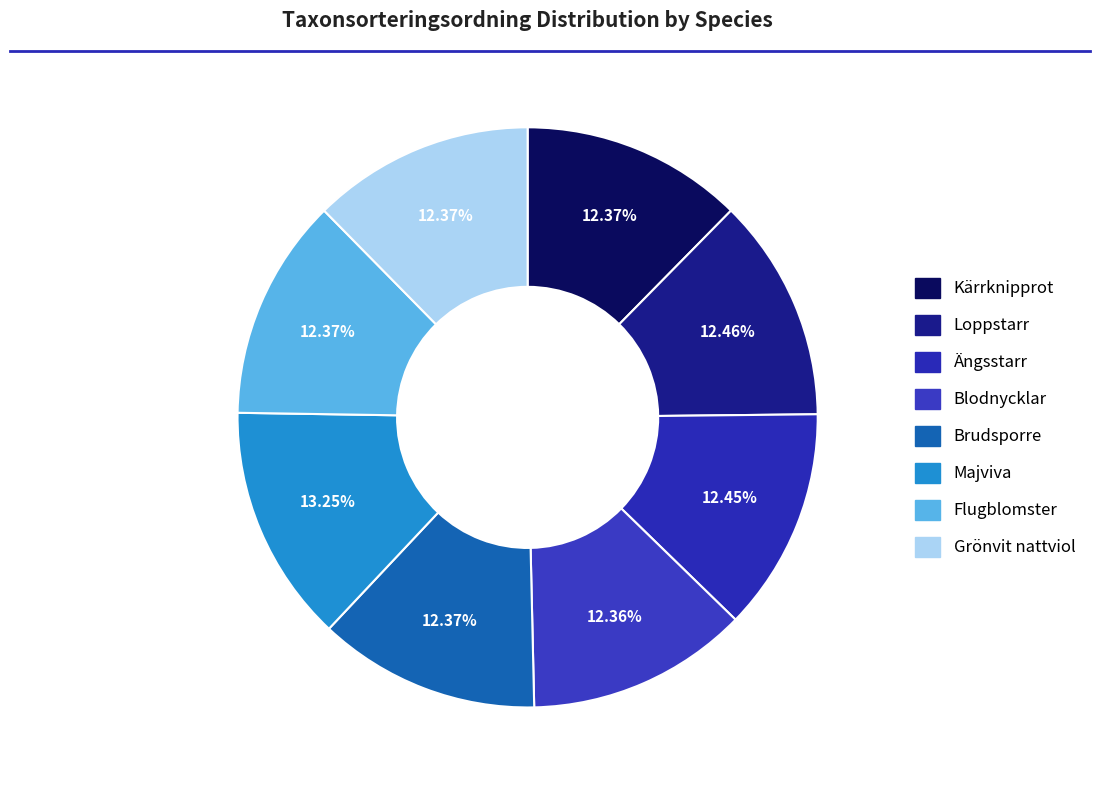

Is there a majority slice in this chart?

No